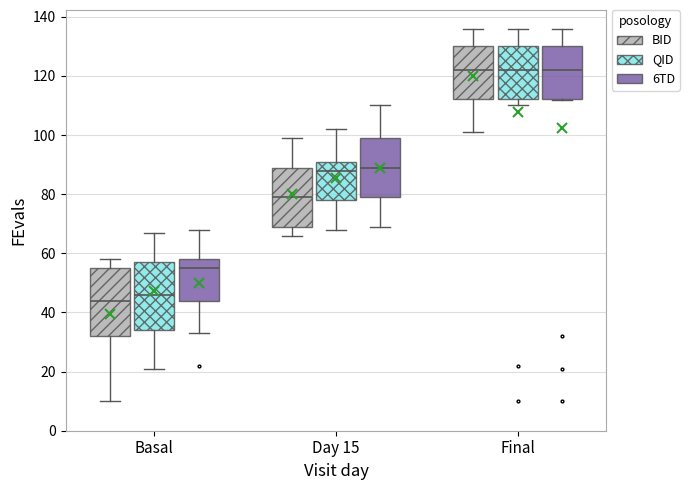

Reading left to right, transcribe this box plot: for each box, give where its median line is, the range the box spans, and where its two whiskers end, as read against the y-axis. The values are not printed on the chart, so give them approximately, as read against the axis.

Basal (BID): median 44, box 32 to 56, whiskers 10 to 58
Basal (QID): median 46, box 34 to 58, whiskers 22 to 68
Basal (6TD): median 56, box 44 to 58, whiskers 34 to 68
Day 15 (BID): median 80, box 70 to 90, whiskers 66 to 100
Day 15 (QID): median 88, box 78 to 92, whiskers 68 to 102
Day 15 (6TD): median 90, box 80 to 100, whiskers 70 to 110
Final (BID): median 122, box 112 to 130, whiskers 102 to 136
Final (QID): median 122, box 112 to 130, whiskers 110 to 136
Final (6TD): median 122, box 112 to 130, whiskers 112 to 136